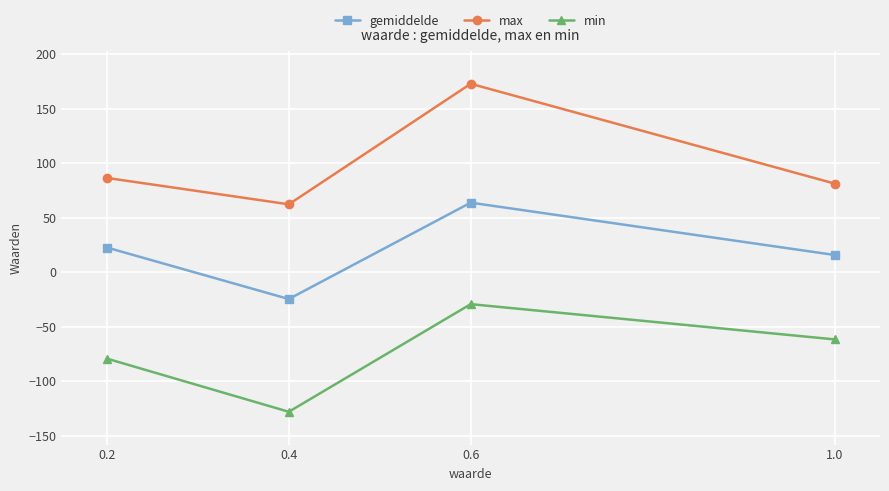

What is the sum of the gemiddelde values at 0.2 and 0.6?

86.3